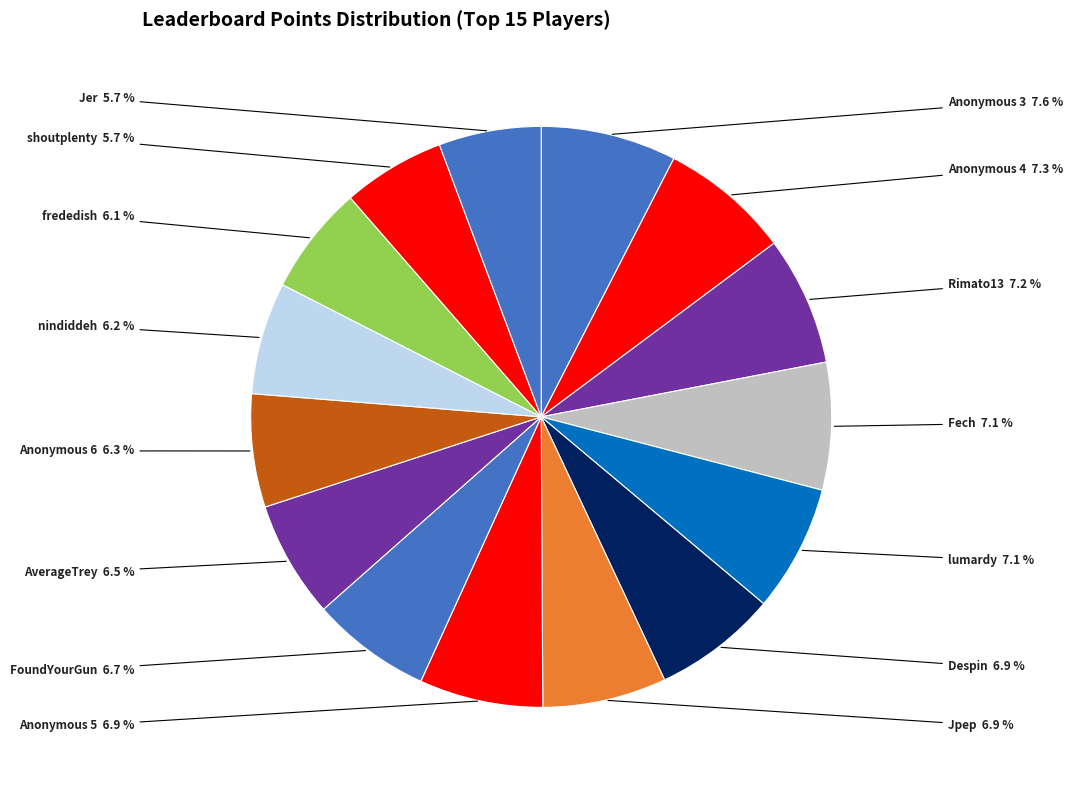

To the nearest percent, what percentage of the pie is Jpep?

7%